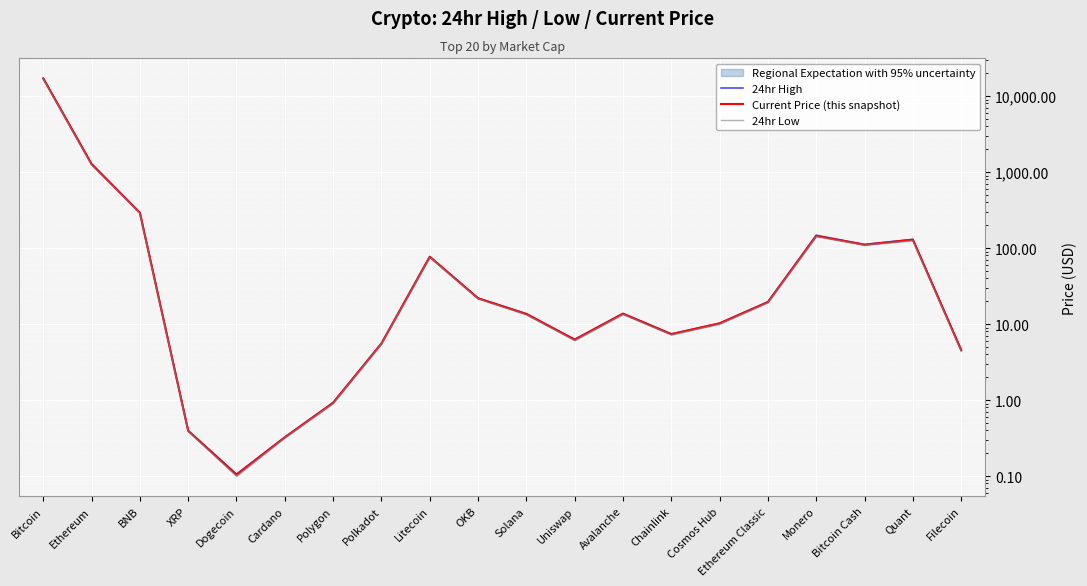

At which category does Current Price (this snapshot) reach its first local valley?

Dogecoin